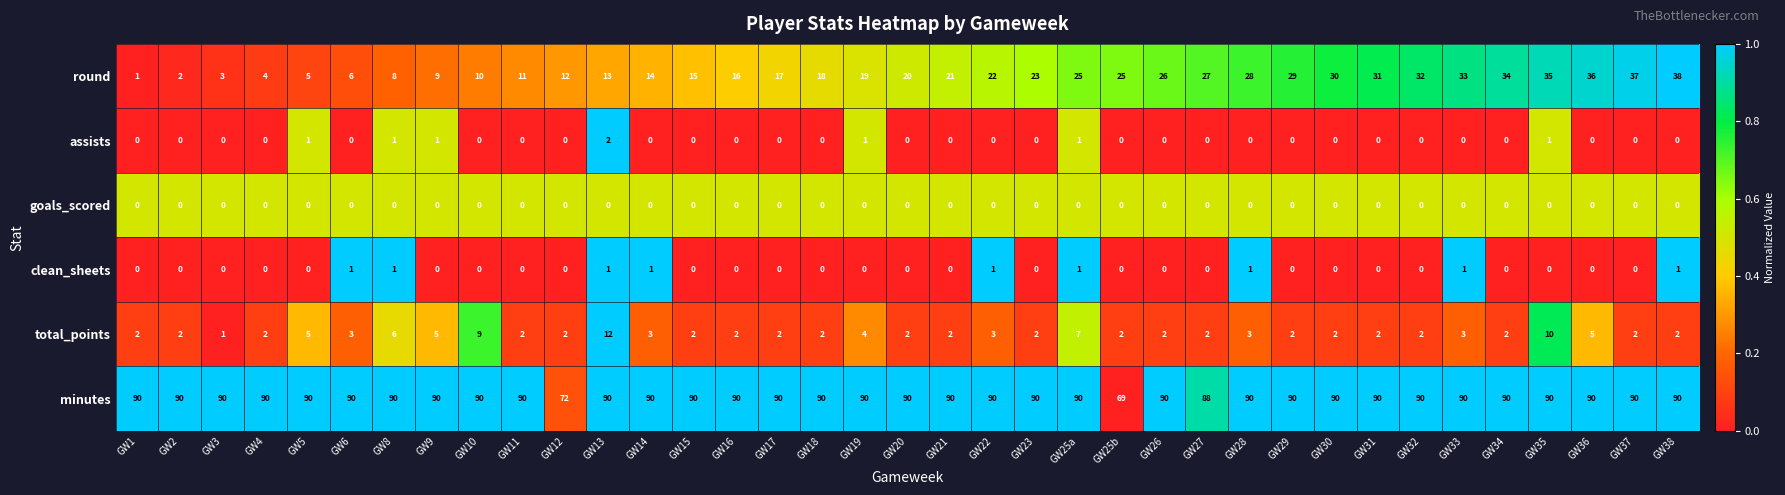

What is the maximum value for minutes?

90